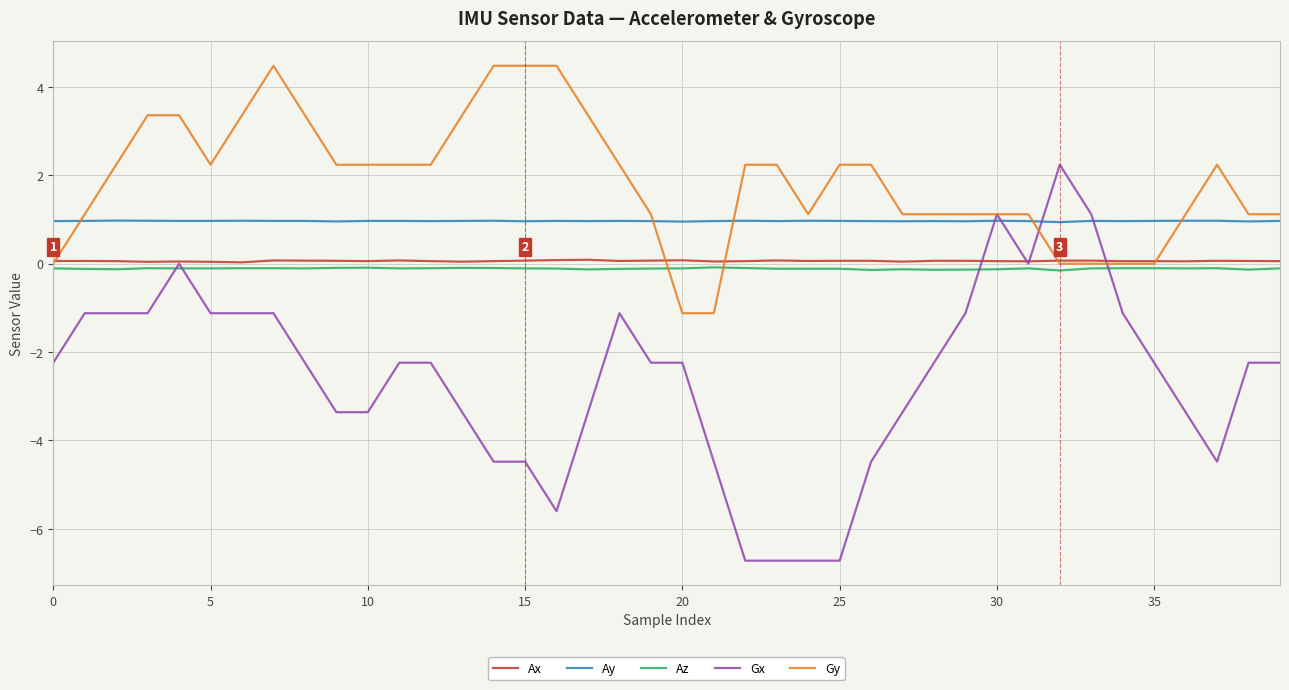

Which series has the largest total across all categories?

Gy